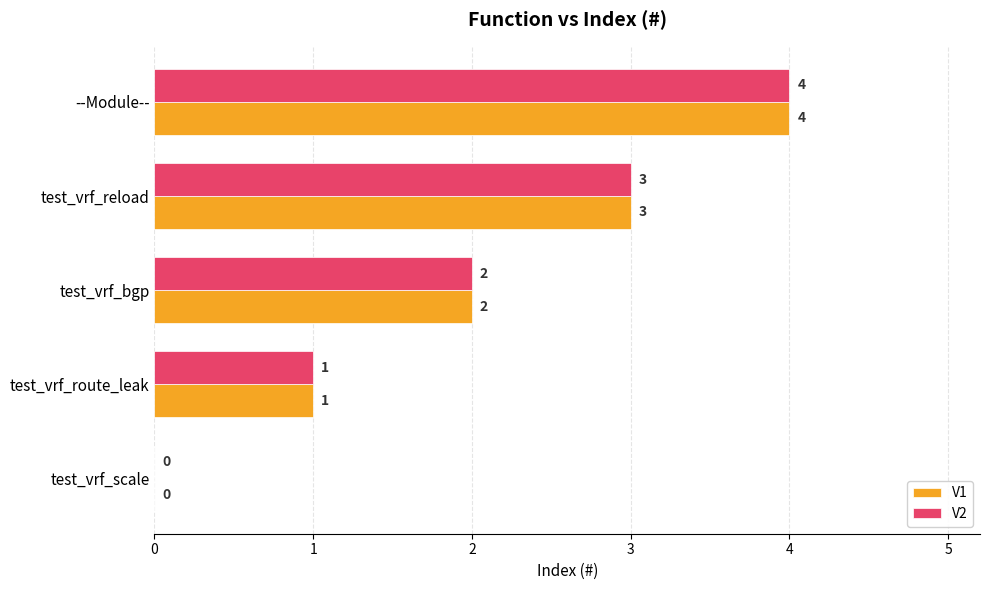

What is the sum of the V1 values at test_vrf_reload and test_vrf_bgp?

5